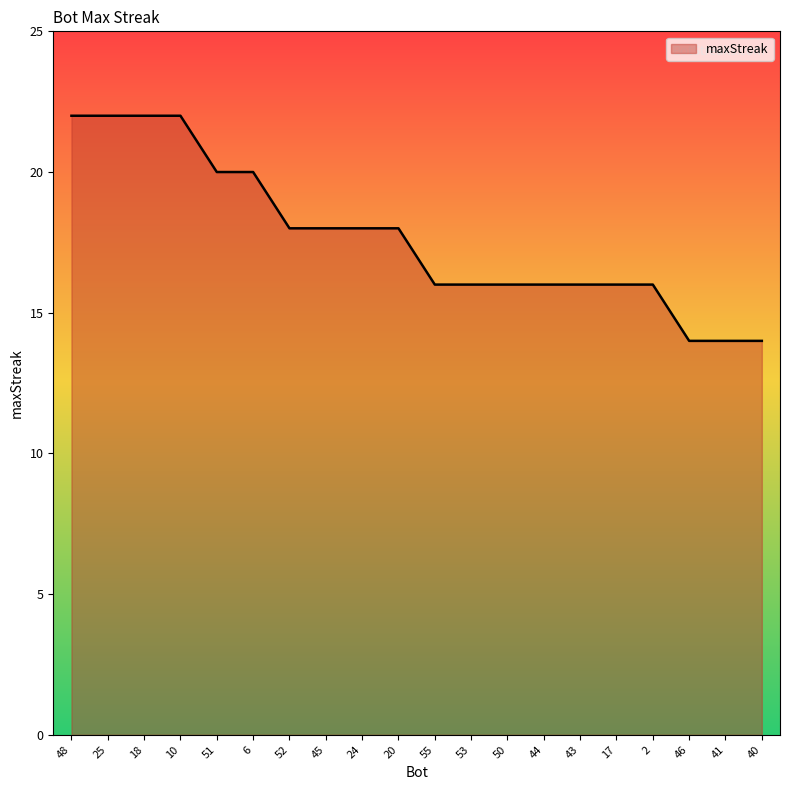

Between 20 and 51, which is larger?

51